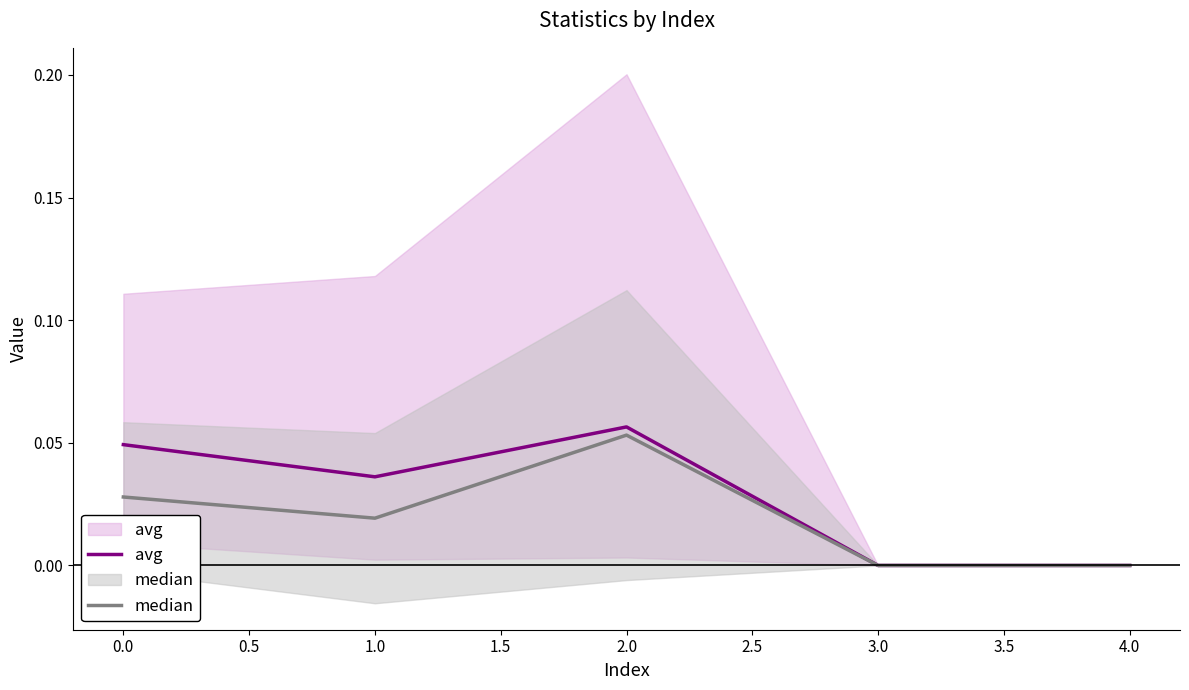

True or false: avg and median intersect in this chart.

False